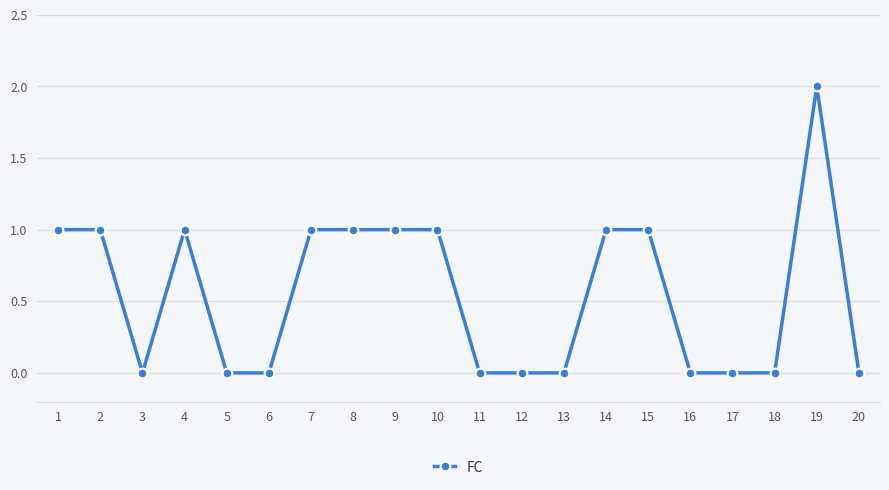

Reading right to left, what are all the values shown in this chart?

20=0	19=2	18=0	17=0	16=0	15=1	14=1	13=0	12=0	11=0	10=1	9=1	8=1	7=1	6=0	5=0	4=1	3=0	2=1	1=1